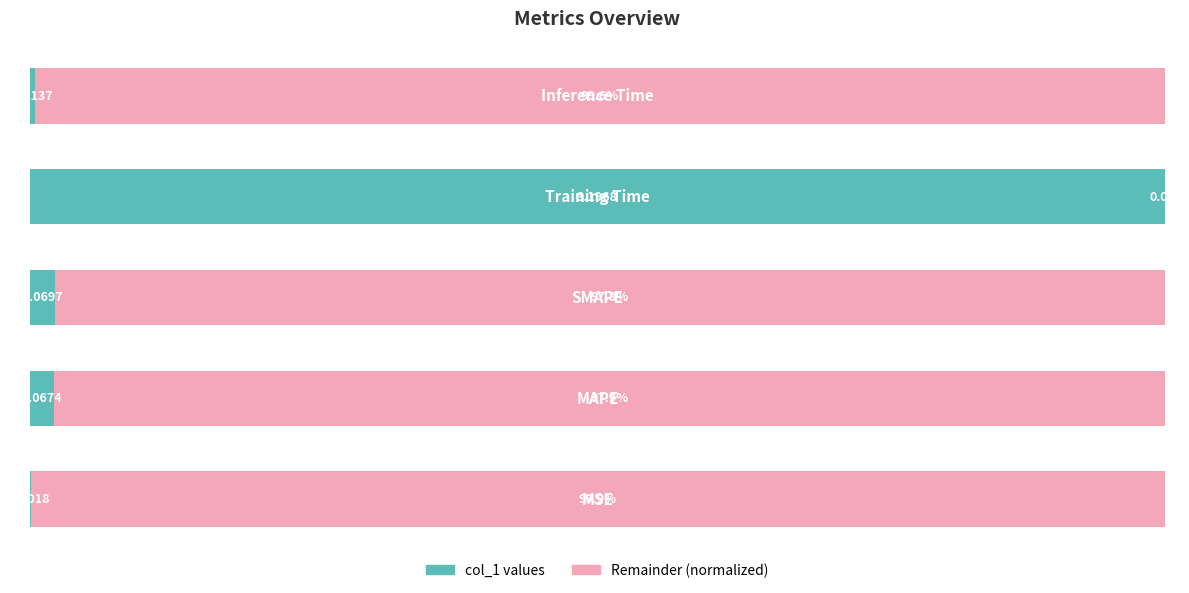

What is the value of the Remainder bar at the 2nd from the left?

97.9